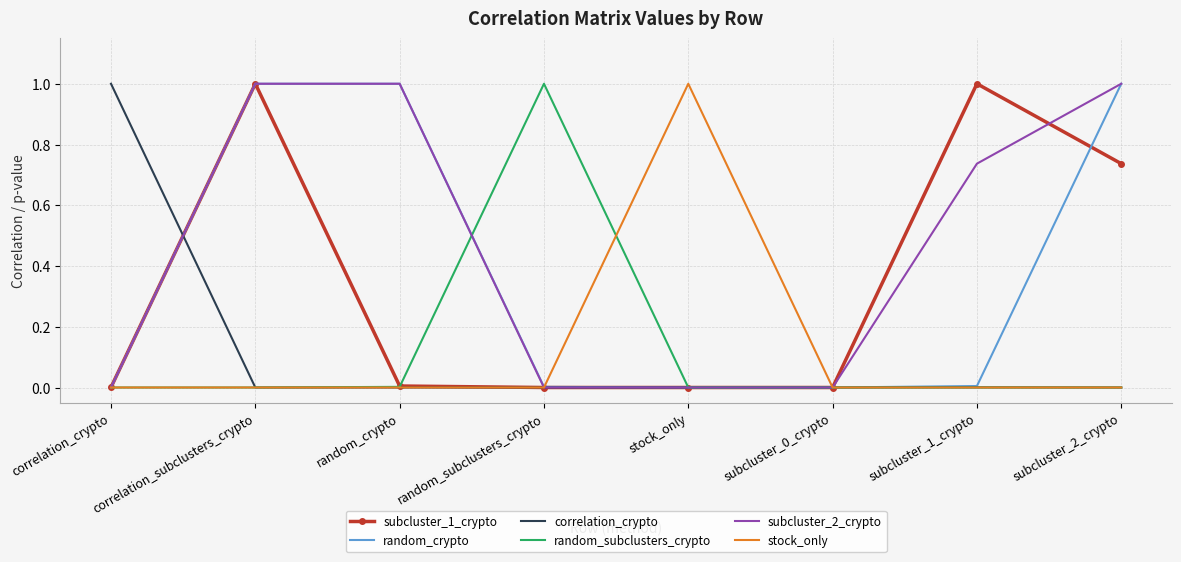

The random_subclusters_crypto series shows 0.6 at stock_only. True or false?

False